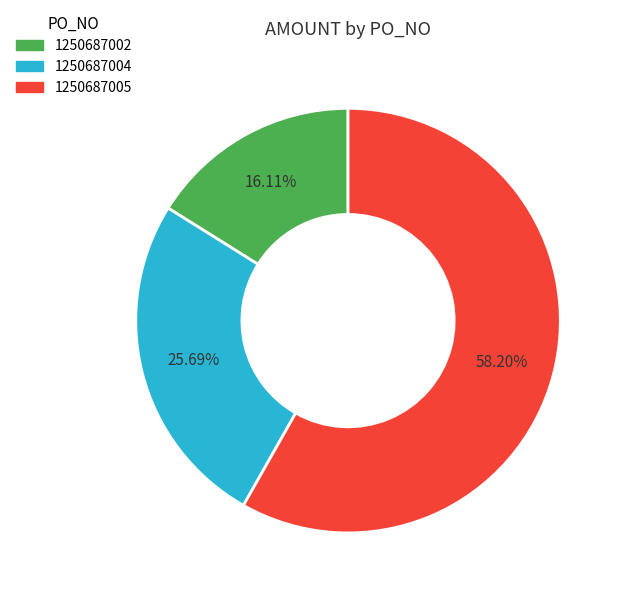

What percentage do 1250687002 and 1250687004 together represent?

41.8%